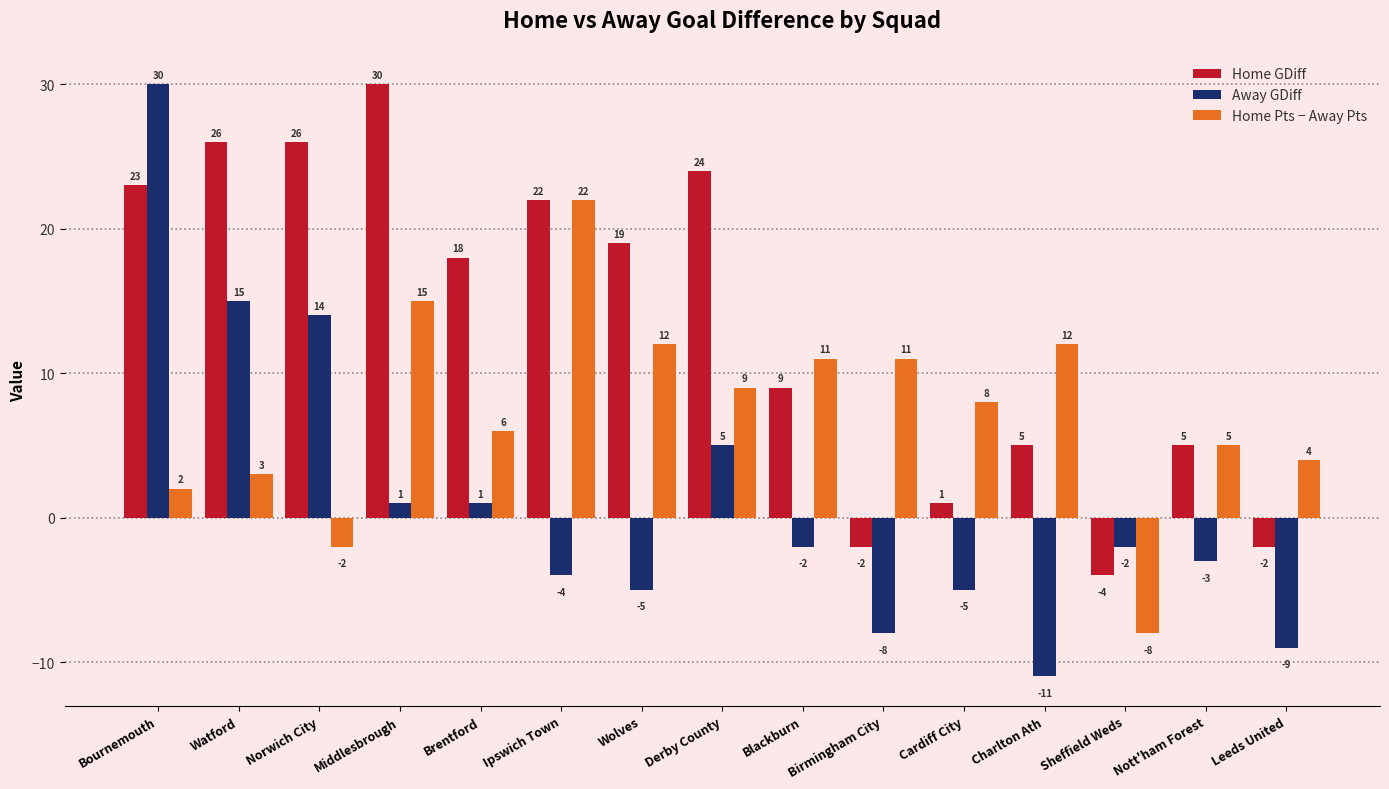

Which series has the largest total across all categories?

Home GDiff